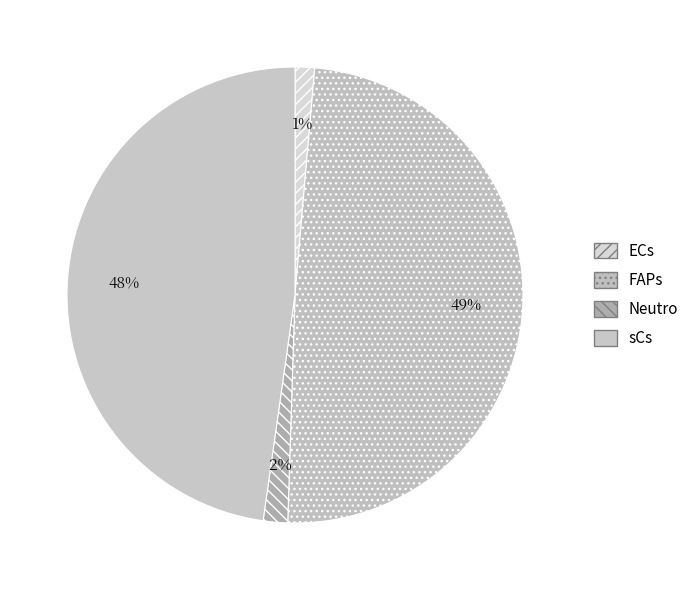

How many segments does this pie chart have?

4